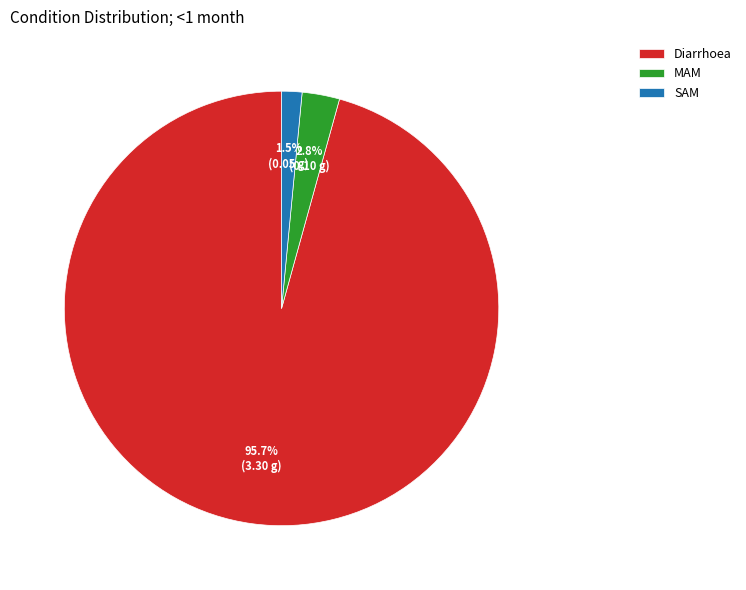

Which category accounts for the majority?

Diarrhoea